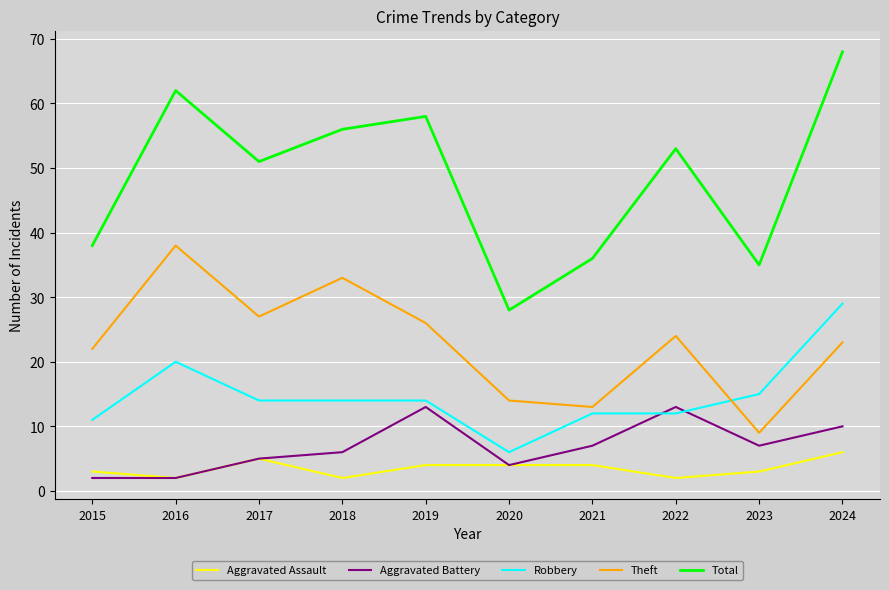

True or false: Theft and Total cross at least once.

False